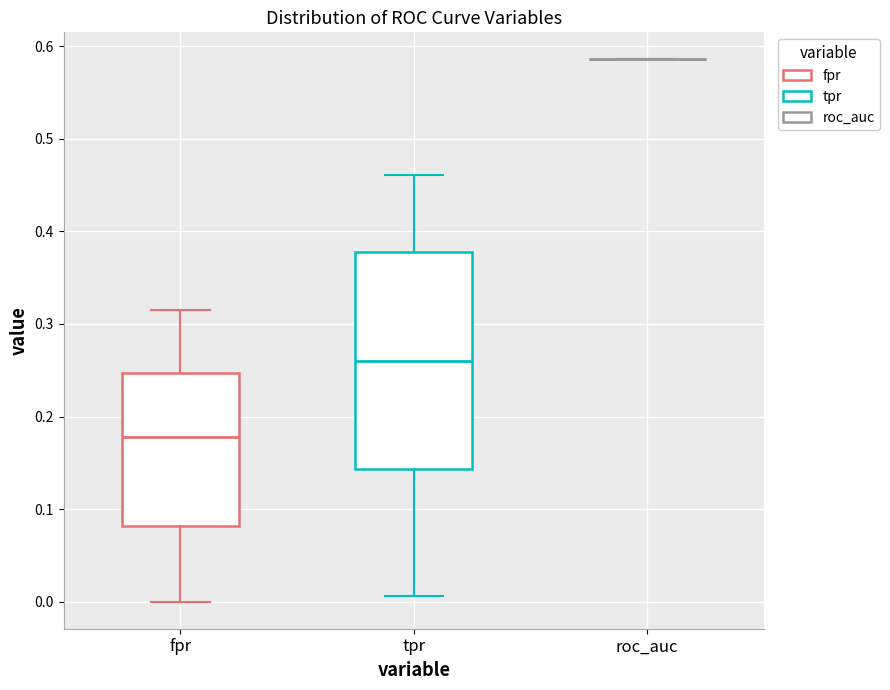

Where does the lower whisker of the box for fpr end on the y-axis? The values are not printed on the chart, so give them approximately, as read against the axis.

0.00